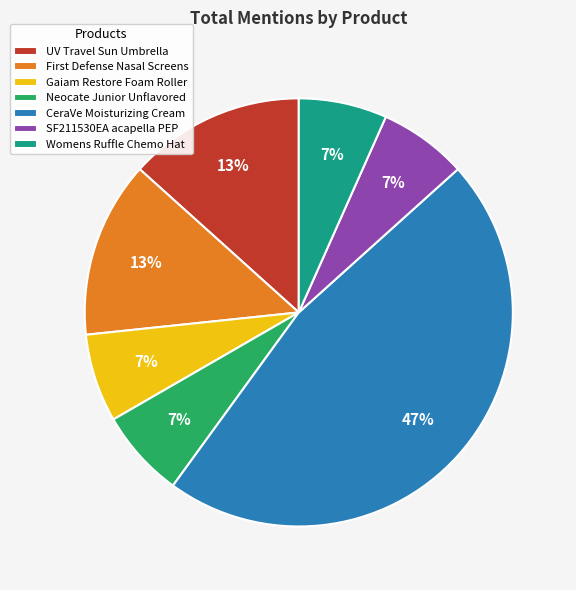

How many segments does this pie chart have?

7